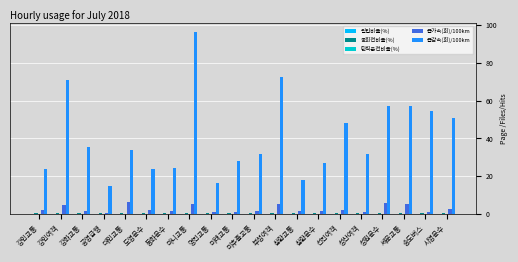

The value of 급감속(회)/100km at 강인여객 is 71.1. True or false?

True